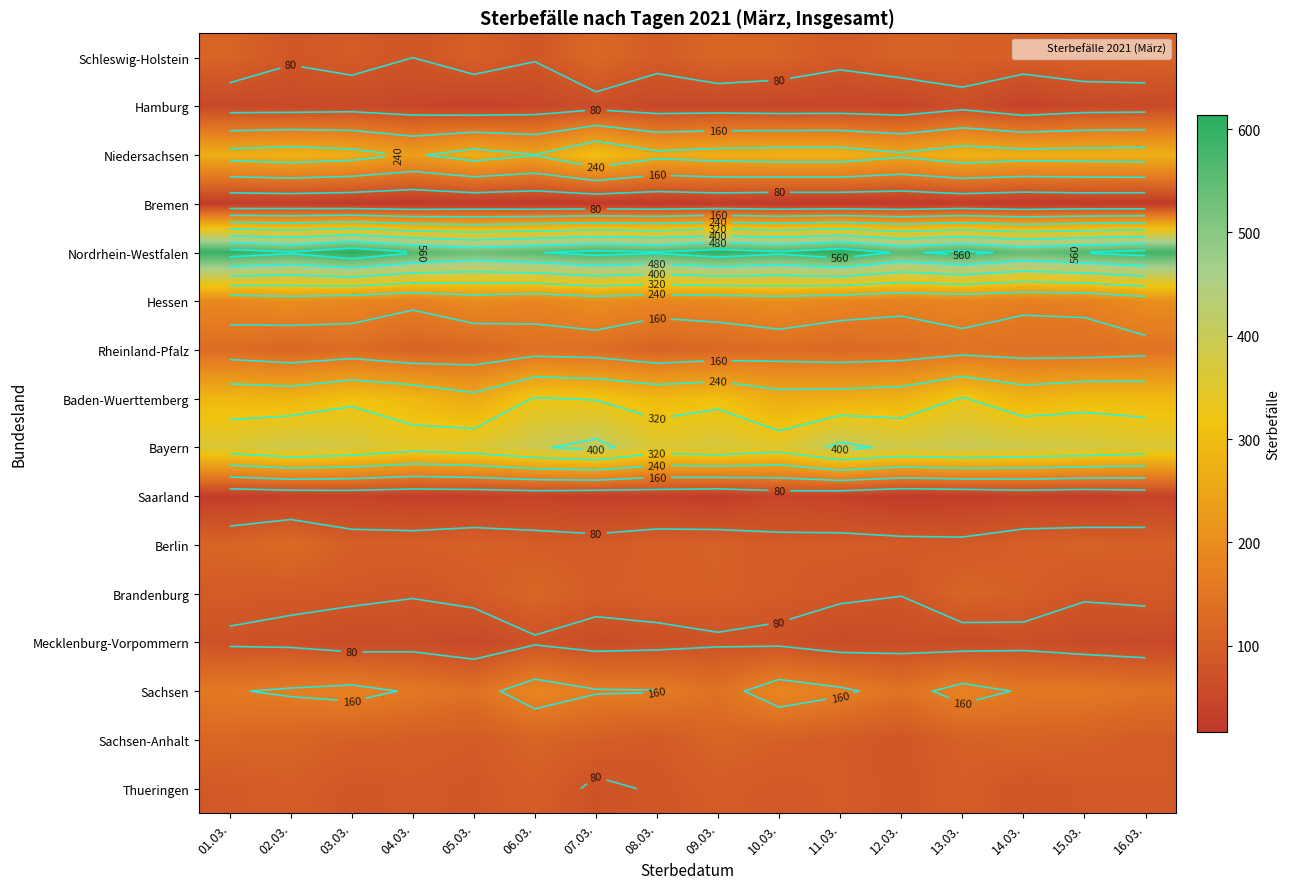

Which has a higher value, 09.03. or 10.03.?

09.03.